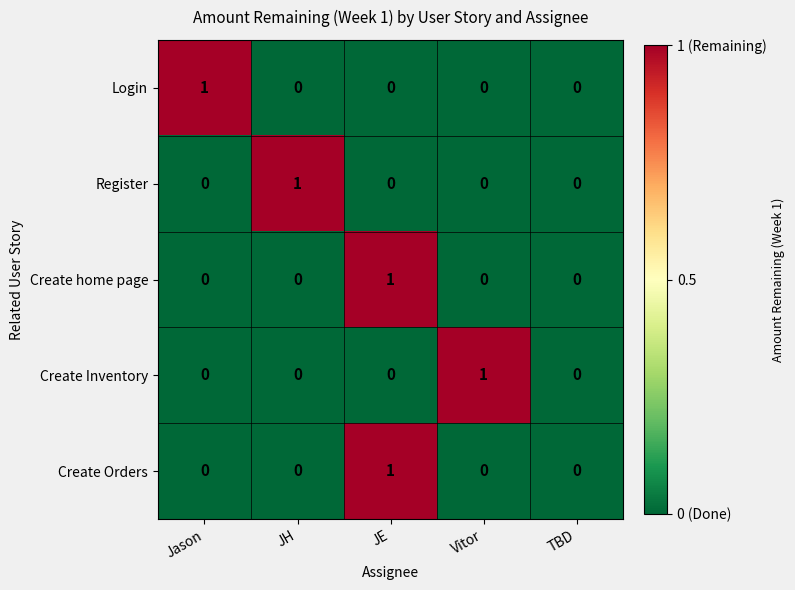

At which category is the sum across all series the highest?

JE